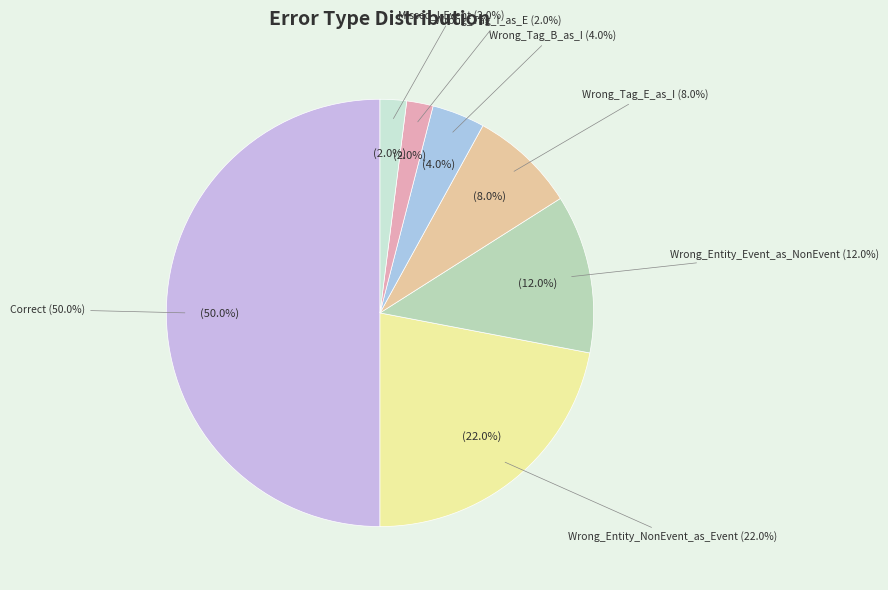

Rank the categories by value from highest to lowest.

Correct, Wrong_Entity_NonEvent_as_Event, Wrong_Entity_Event_as_NonEvent, Wrong_Tag_E_as_I, Wrong_Tag_B_as_I, Wrong_Tag_I_as_E, Missed_I-Event